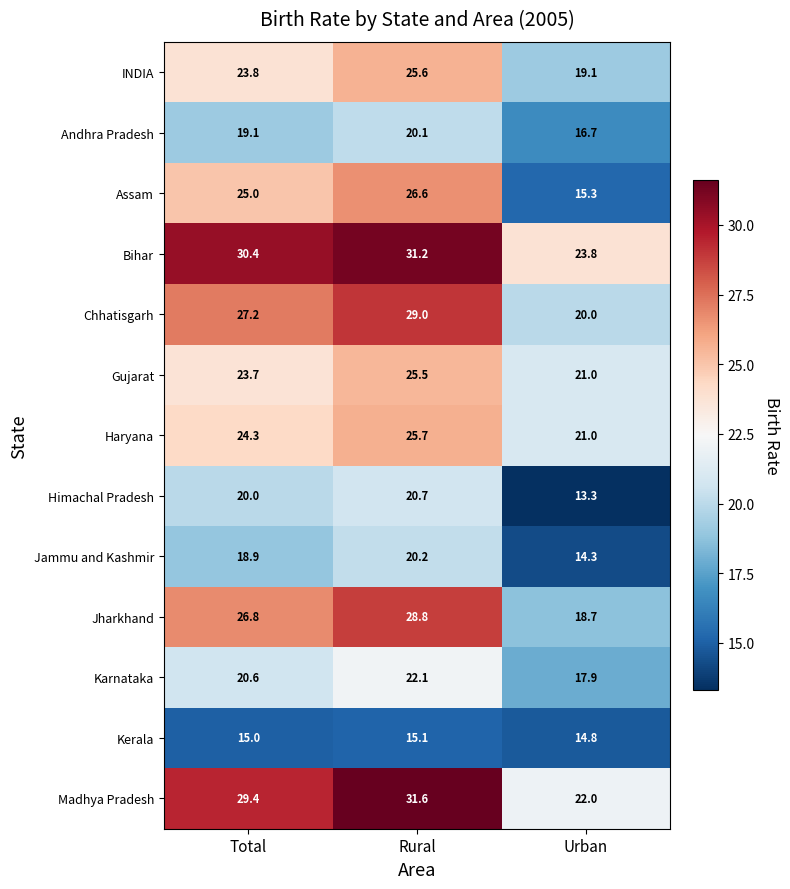

Rank the series at Rural from highest to lowest value.

Madhya Pradesh, Bihar, Chhatisgarh, Jharkhand, Assam, Haryana, INDIA, Gujarat, Karnataka, Himachal Pradesh, Jammu and Kashmir, Andhra Pradesh, Kerala